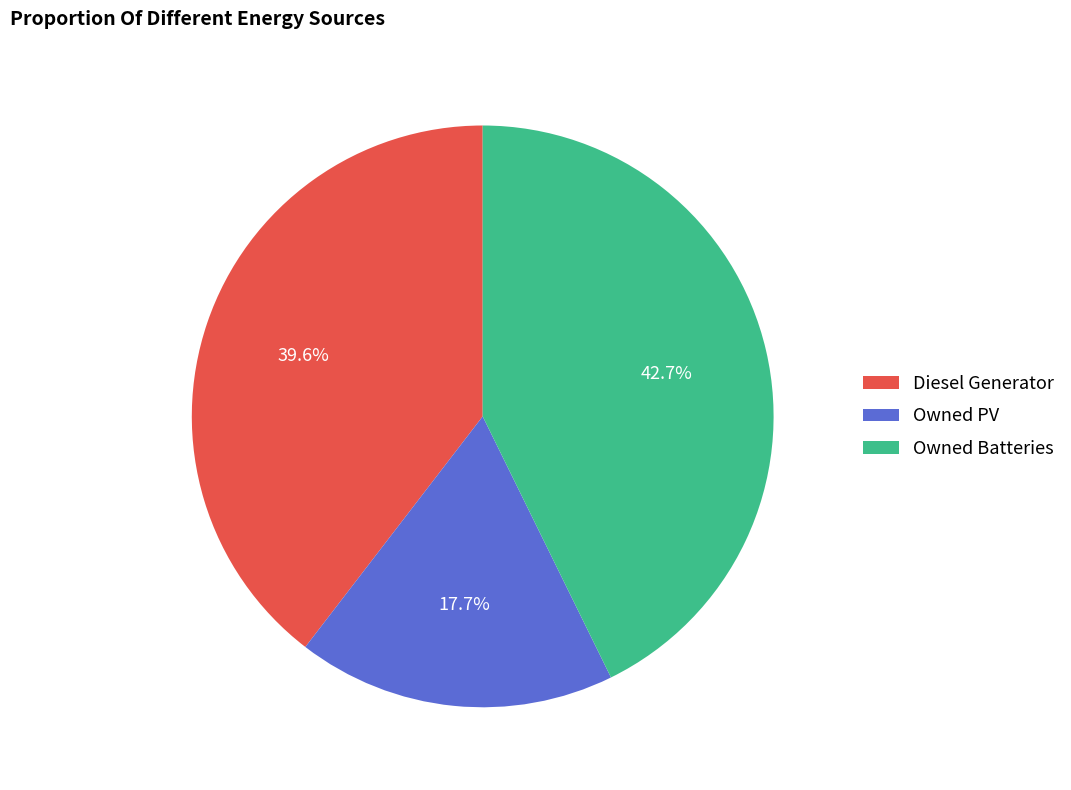

To the nearest percent, what percentage of the pie is Owned PV?

18%